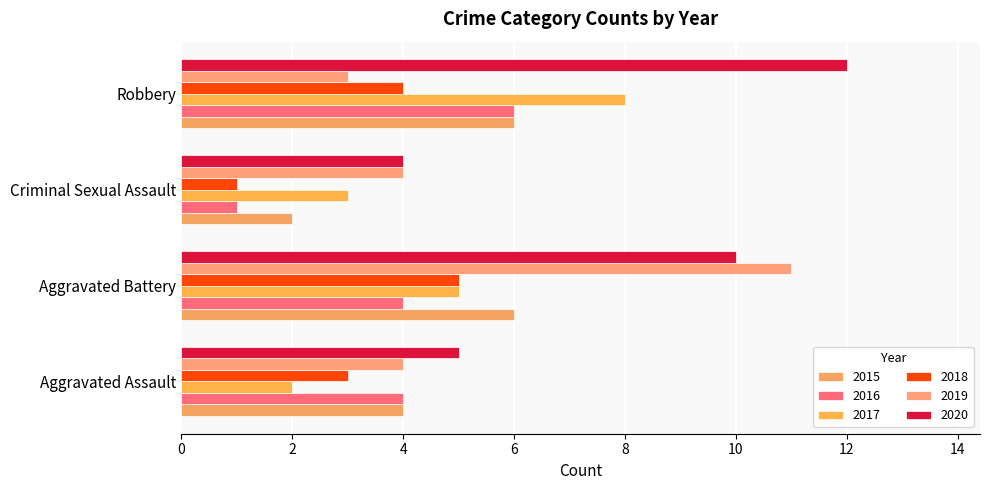

What is the difference between the maximum and minimum values in the 2015 series?

4